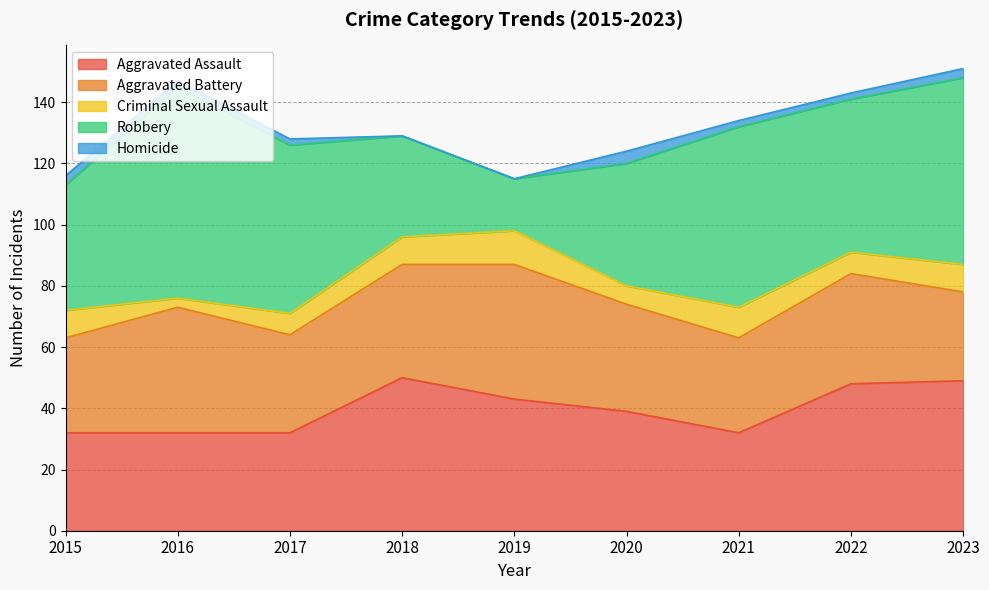

Which category has the highest value in the Aggravated Assault series?

2018